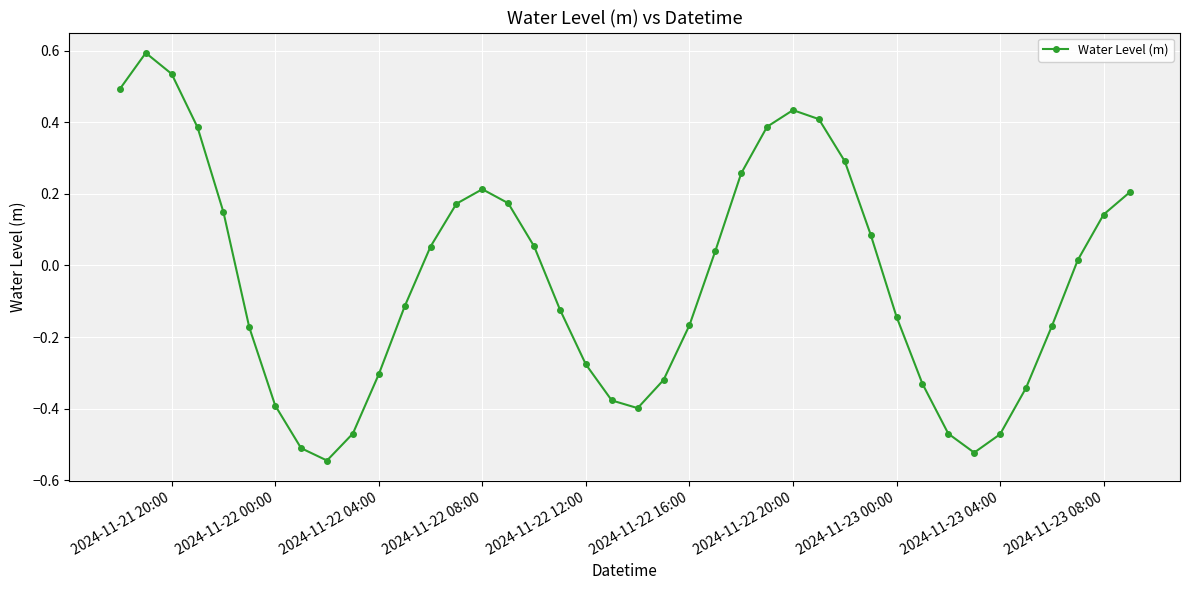

What is the difference between the second highest and second lowest values?

1.1